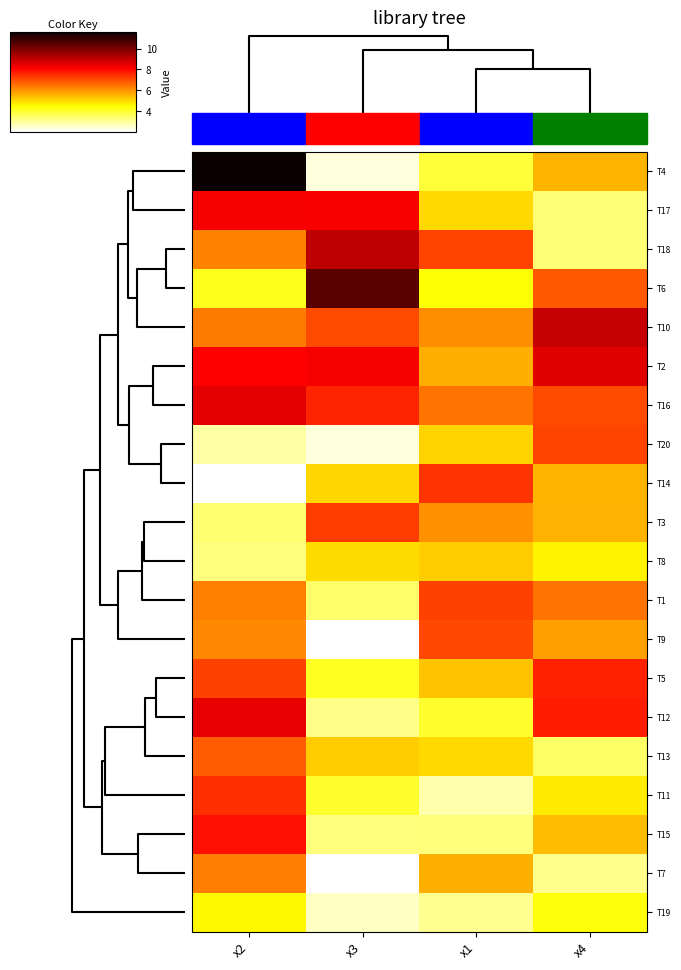

Which category has the lowest value across all series?

x3